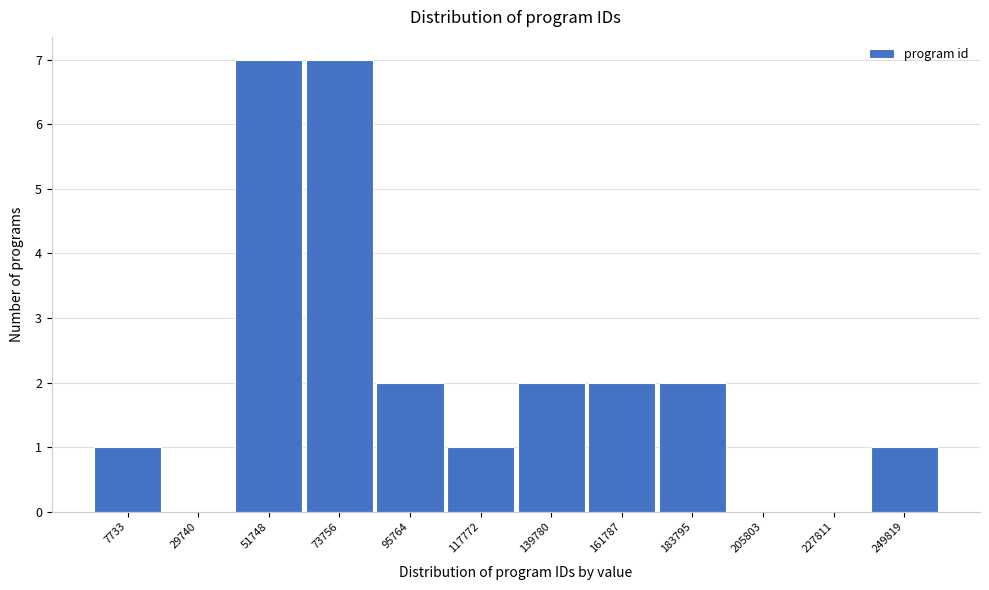

Reading right to left, transcribe all the data shown in this chart.

249819=1	227811=0	205803=0	183795=2	161787=2	139780=2	117772=1	95764=2	73756=7	51748=7	29740=0	7733=1